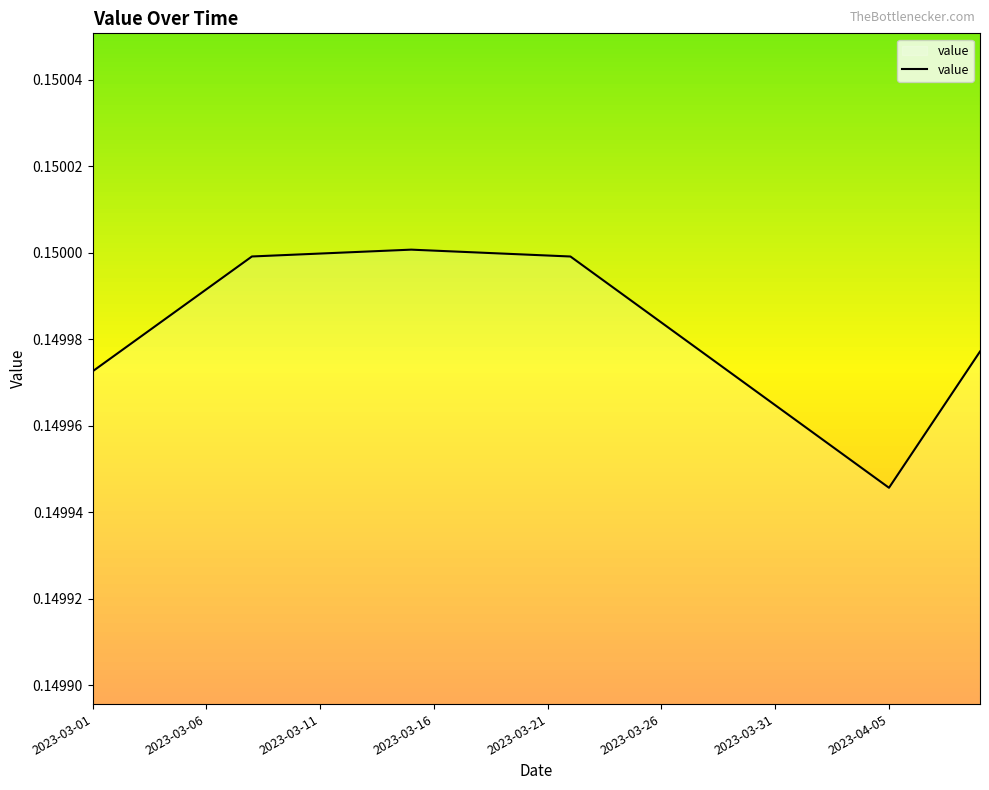

Reading left to right, list all the values displayed in this chart.

2023-03-01=0.1	2023-03-02=0.1	2023-03-03=0.1	2023-03-04=0.1	2023-03-05=0.1	2023-03-06=0.1	2023-03-07=0.1	2023-03-08=0.1	2023-03-09=0.1	2023-03-10=0.1	2023-03-11=0.1	2023-03-12=0.2	2023-03-13=0.2	2023-03-14=0.2	2023-03-15=0.2	2023-03-16=0.2	2023-03-17=0.2	2023-03-18=0.2	2023-03-19=0.1	2023-03-20=0.1	2023-03-21=0.1	2023-03-22=0.1	2023-03-23=0.1	2023-03-24=0.1	2023-03-25=0.1	2023-03-26=0.1	2023-03-27=0.1	2023-03-28=0.1	2023-03-29=0.1	2023-03-30=0.1	2023-03-31=0.1	2023-04-01=0.1	2023-04-02=0.1	2023-04-03=0.1	2023-04-04=0.1	2023-04-05=0.1	2023-04-06=0.1	2023-04-07=0.1	2023-04-08=0.1	2023-04-09=0.1